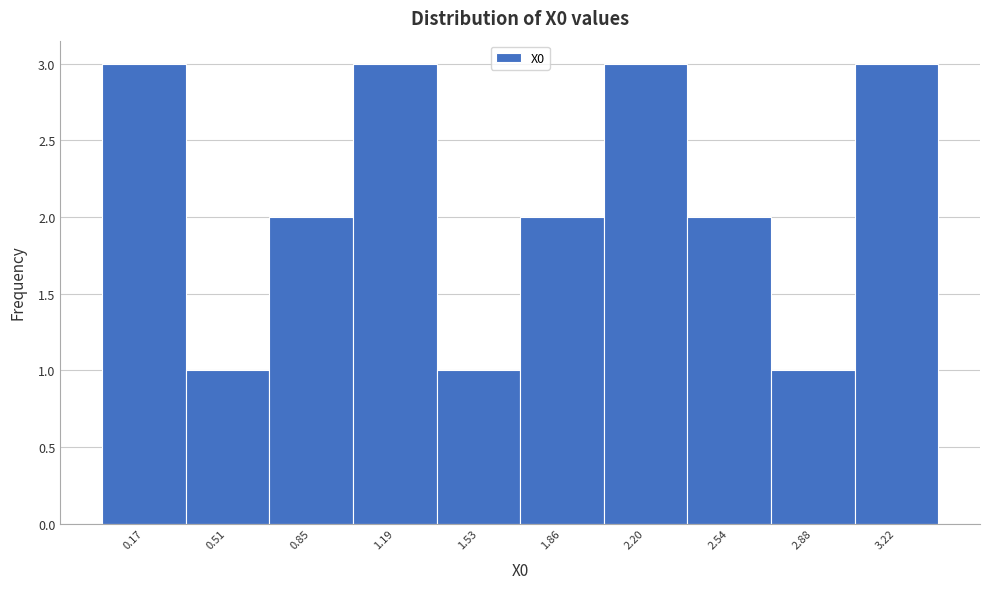

Reading left to right, list every bar in this chart as the range it spans on the x-axis followed by its height. Neither the bar edges nor the heights are printed on the chart, so give them approximately, as read against the axes.

0.00 to 0.35: 3
0.35 to 0.70: 1
0.70 to 1.00: 2
1.00 to 1.35: 3
1.35 to 1.70: 1
1.70 to 2.05: 2
2.05 to 2.35: 3
2.35 to 2.70: 2
2.70 to 3.05: 1
3.05 to 3.40: 3